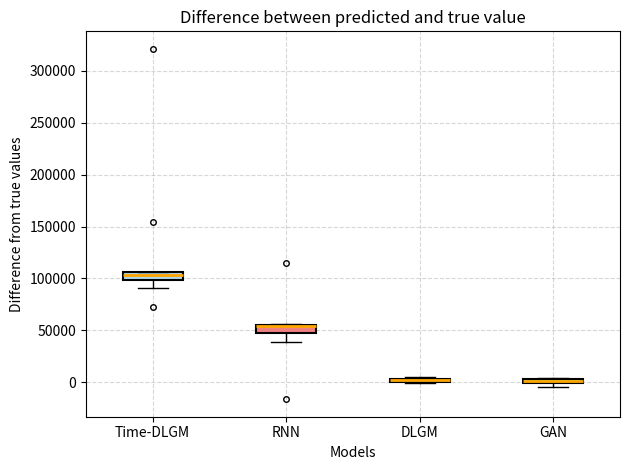

Where is the lower edge of the box for DLGM on the y-axis? The values are not printed on the chart, so give them approximately, as read against the axis.

0